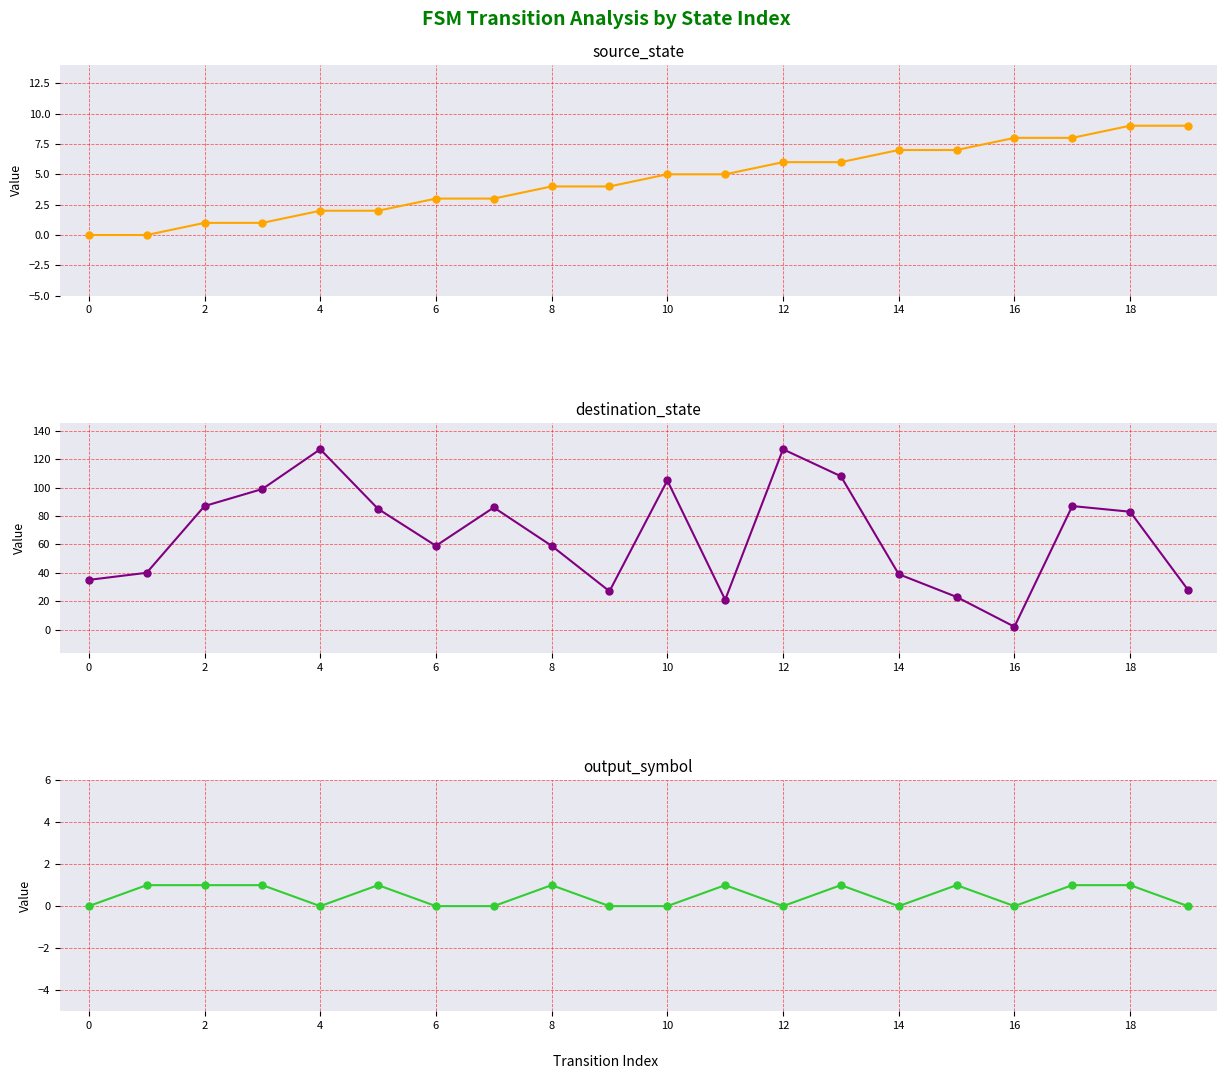

Is the value of destination_state at 2 greater than the value of output_symbol at 4?

Yes